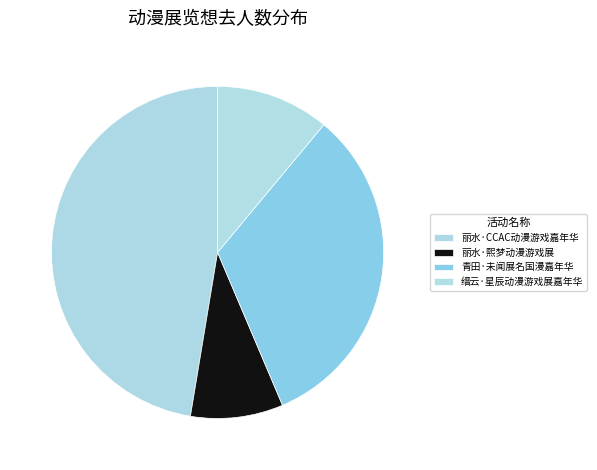

What is the change in value from 丽水·熙梦动漫游戏展 to 青田·未闻展名国漫嘉年华?

+81